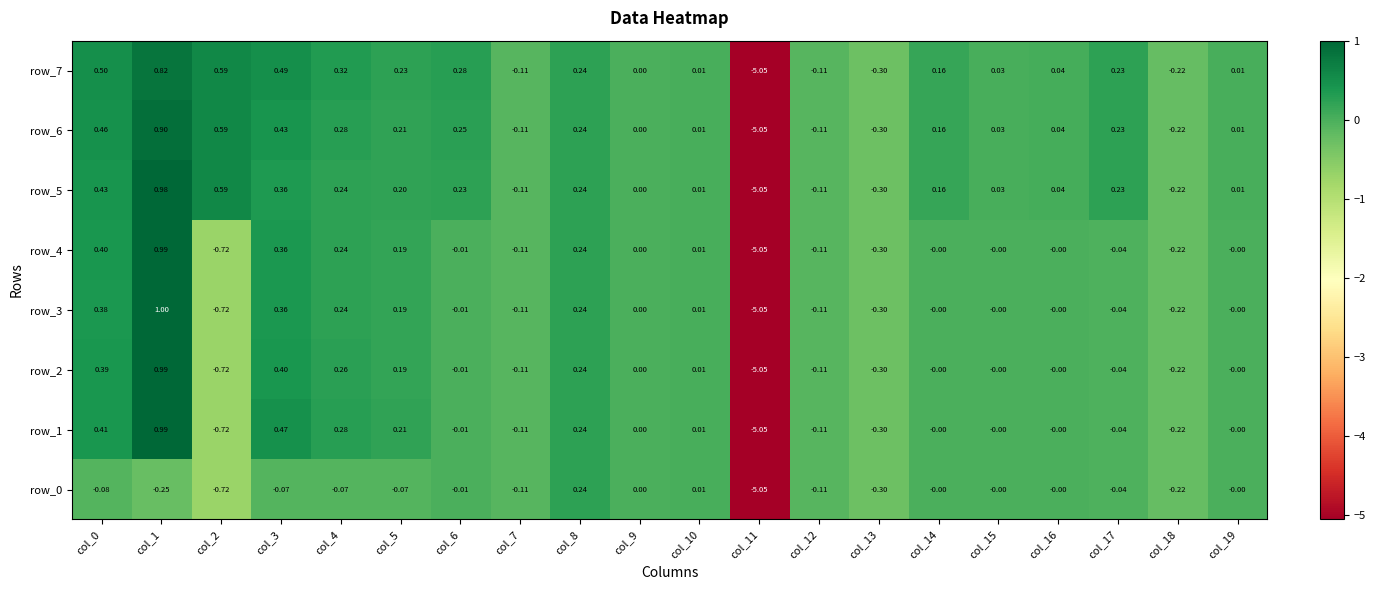

Reading left to right, transcribe all the data shown in this chart.

row_0: col_0=-0.1	col_1=-0.2	col_2=-0.7	col_3=-0.1	col_4=-0.1	col_5=-0.1	col_6=-0.0	col_7=-0.1	col_8=0.2	col_9=0.0	col_10=0.0	col_11=-5.1	col_12=-0.1	col_13=-0.3	col_14=-0.0	col_15=-0.0	col_16=-0.0	col_17=-0.0	col_18=-0.2	col_19=-0.0
row_1: col_0=0.4	col_1=1.0	col_2=-0.7	col_3=0.5	col_4=0.3	col_5=0.2	col_6=-0.0	col_7=-0.1	col_8=0.2	col_9=0.0	col_10=0.0	col_11=-5.1	col_12=-0.1	col_13=-0.3	col_14=-0.0	col_15=-0.0	col_16=-0.0	col_17=-0.0	col_18=-0.2	col_19=-0.0
row_2: col_0=0.4	col_1=1.0	col_2=-0.7	col_3=0.4	col_4=0.3	col_5=0.2	col_6=-0.0	col_7=-0.1	col_8=0.2	col_9=0.0	col_10=0.0	col_11=-5.1	col_12=-0.1	col_13=-0.3	col_14=-0.0	col_15=-0.0	col_16=-0.0	col_17=-0.0	col_18=-0.2	col_19=-0.0
row_3: col_0=0.4	col_1=1.0	col_2=-0.7	col_3=0.4	col_4=0.2	col_5=0.2	col_6=-0.0	col_7=-0.1	col_8=0.2	col_9=0.0	col_10=0.0	col_11=-5.1	col_12=-0.1	col_13=-0.3	col_14=-0.0	col_15=-0.0	col_16=-0.0	col_17=-0.0	col_18=-0.2	col_19=-0.0
row_4: col_0=0.4	col_1=1.0	col_2=-0.7	col_3=0.4	col_4=0.2	col_5=0.2	col_6=-0.0	col_7=-0.1	col_8=0.2	col_9=0.0	col_10=0.0	col_11=-5.1	col_12=-0.1	col_13=-0.3	col_14=-0.0	col_15=-0.0	col_16=-0.0	col_17=-0.0	col_18=-0.2	col_19=-0.0
row_5: col_0=0.4	col_1=1.0	col_2=0.6	col_3=0.4	col_4=0.2	col_5=0.2	col_6=0.2	col_7=-0.1	col_8=0.2	col_9=0.0	col_10=0.0	col_11=-5.1	col_12=-0.1	col_13=-0.3	col_14=0.2	col_15=0.0	col_16=0.0	col_17=0.2	col_18=-0.2	col_19=0.0
row_6: col_0=0.5	col_1=0.9	col_2=0.6	col_3=0.4	col_4=0.3	col_5=0.2	col_6=0.3	col_7=-0.1	col_8=0.2	col_9=0.0	col_10=0.0	col_11=-5.1	col_12=-0.1	col_13=-0.3	col_14=0.2	col_15=0.0	col_16=0.0	col_17=0.2	col_18=-0.2	col_19=0.0
row_7: col_0=0.5	col_1=0.8	col_2=0.6	col_3=0.5	col_4=0.3	col_5=0.2	col_6=0.3	col_7=-0.1	col_8=0.2	col_9=0.0	col_10=0.0	col_11=-5.1	col_12=-0.1	col_13=-0.3	col_14=0.2	col_15=0.0	col_16=0.0	col_17=0.2	col_18=-0.2	col_19=0.0